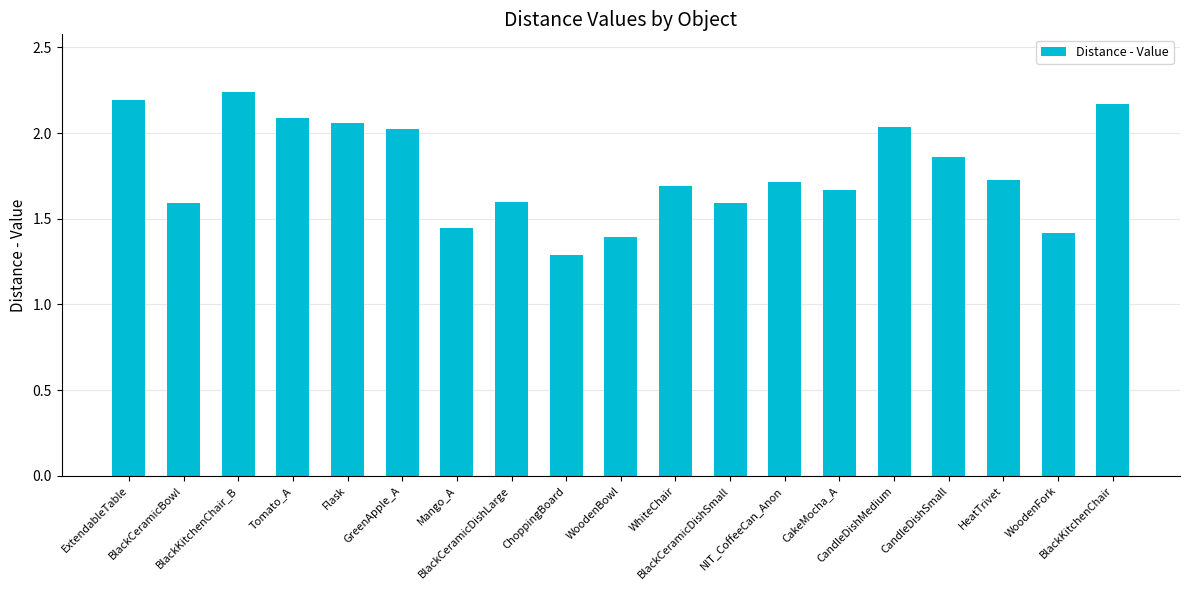

Is it true that the value at GreenApple_A is 3.4?

False